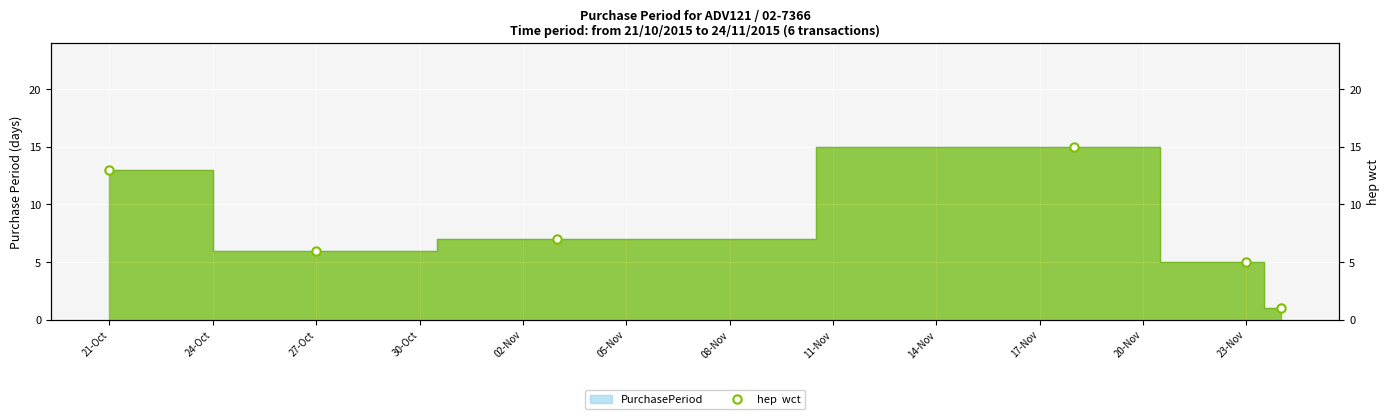

What is the maximum value shown in the chart?

15